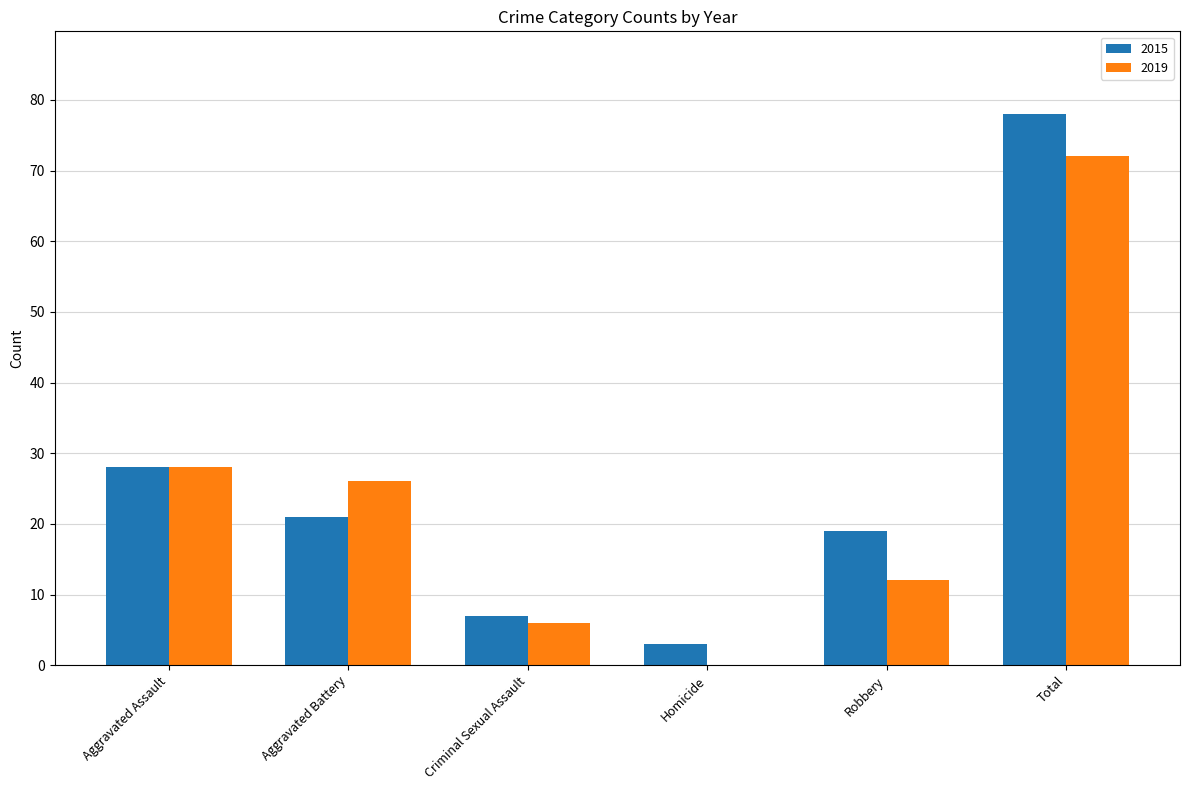

True or false: 2019 has a value of 72 at Total.

True